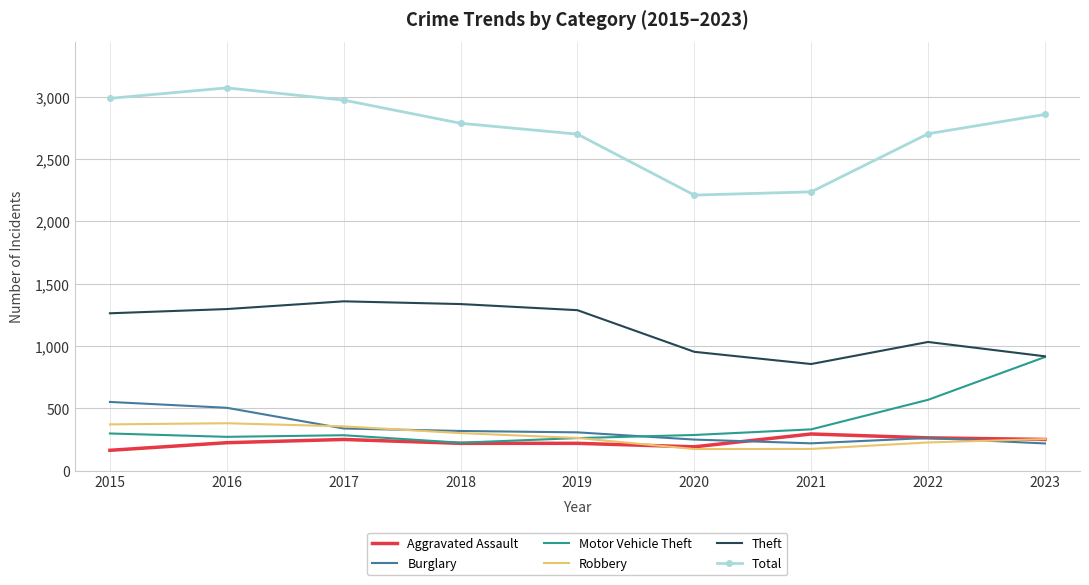

The value of Burglary at 2020 is 417. True or false?

False